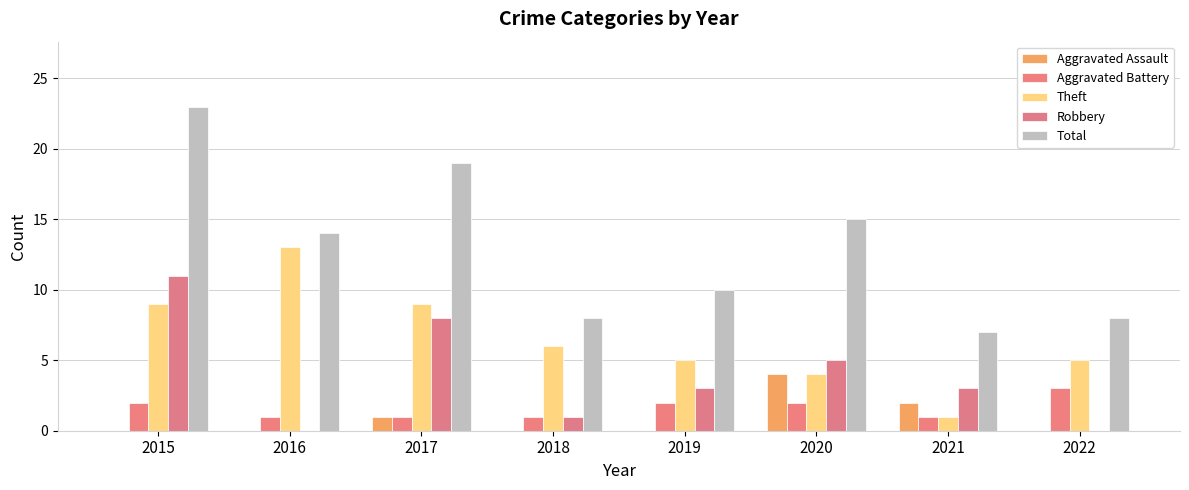

At which category is the sum across all series the highest?

2015